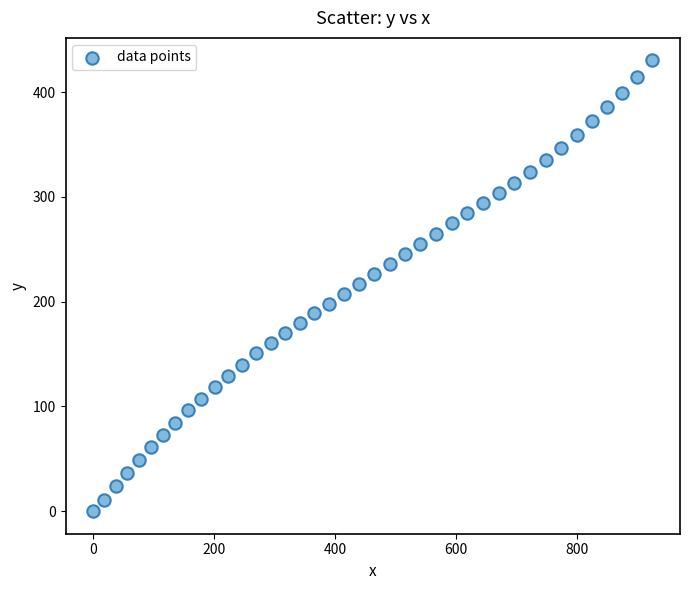

What is the range of Y values (max minus min)?

430.3